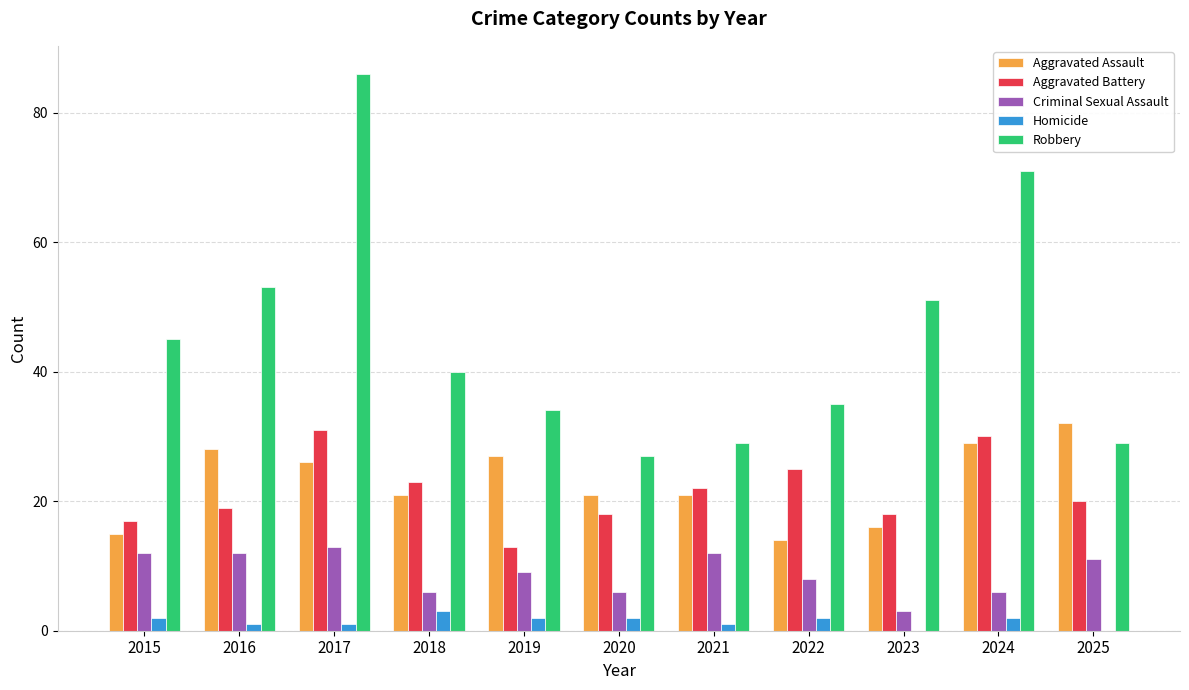

Does the chart contain stacked bars?

No